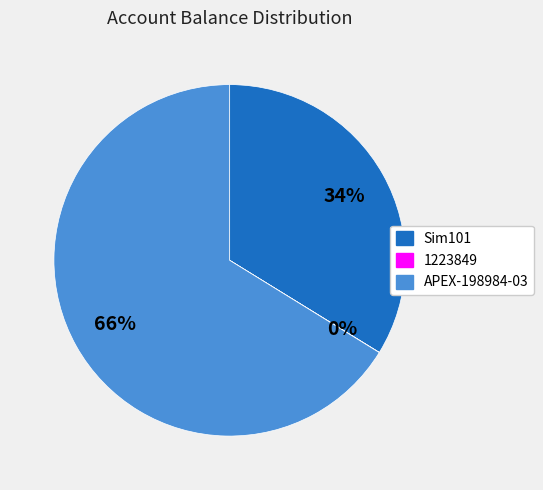

What percentage is the APEX-198984-03 slice, to the nearest percent?

66%